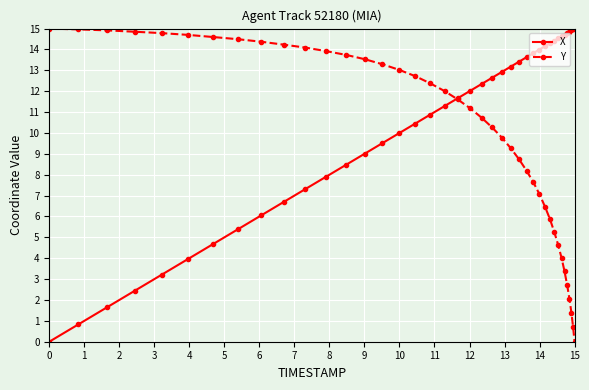

List the series in order of their overall mean, lowest first.

Y, X